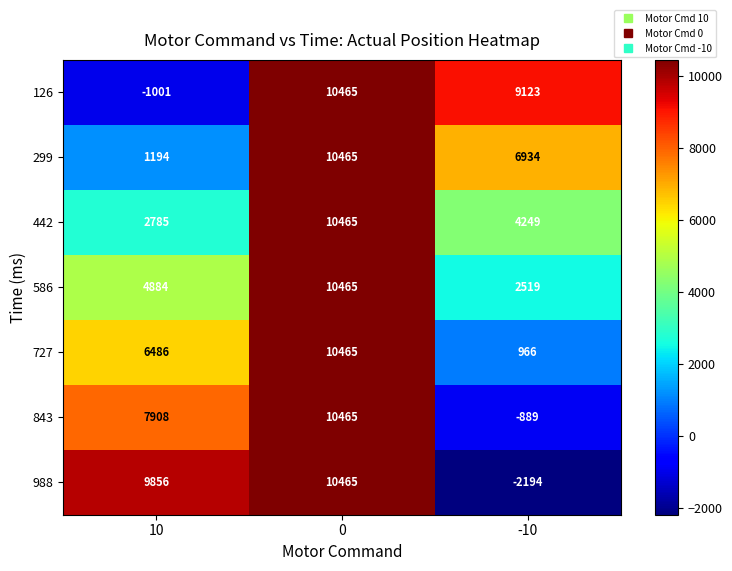

Reading right to left, extract all data points from this chart.

126: -10=9123	0=10465	10=-1001
299: -10=6934	0=10465	10=1194
442: -10=4249	0=10465	10=2785
586: -10=2519	0=10465	10=4884
727: -10=966	0=10465	10=6486
843: -10=-889	0=10465	10=7908
988: -10=-2194	0=10465	10=9856